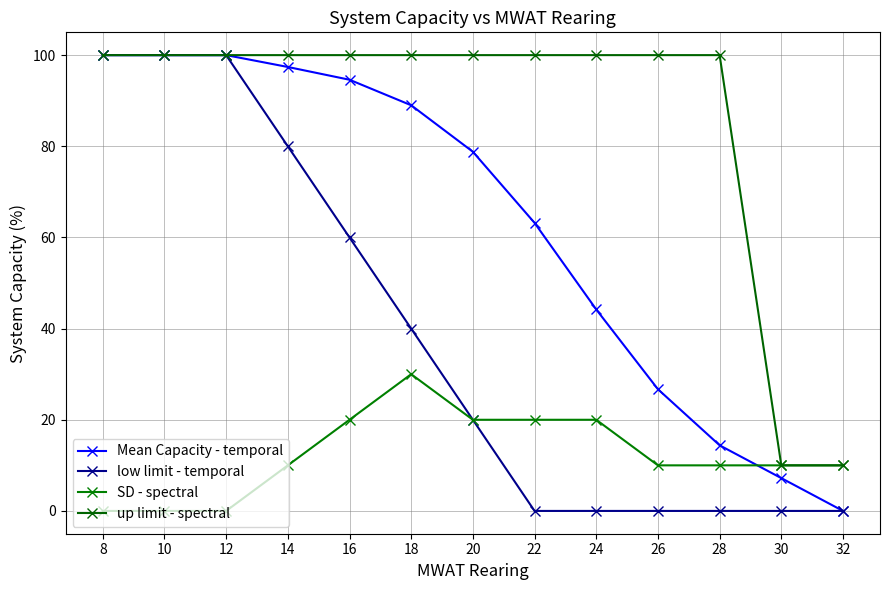

Is the value of up limit - spectral at 20 greater than the value of Mean Capacity - temporal at 18?

Yes